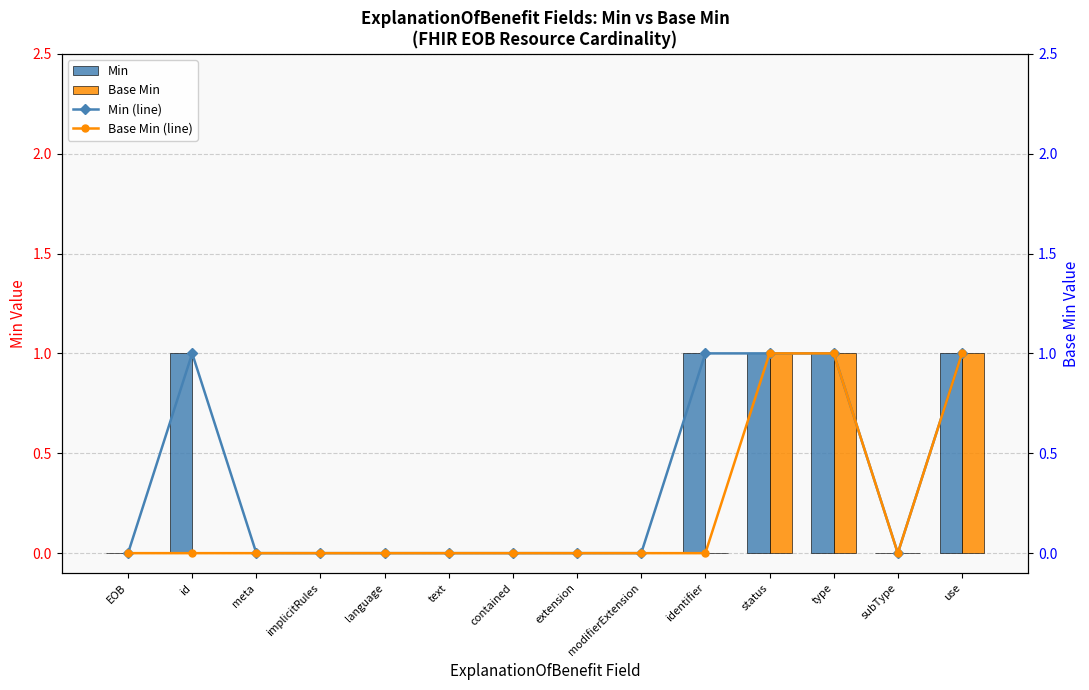

How many Min values are between 0 and 1?

14